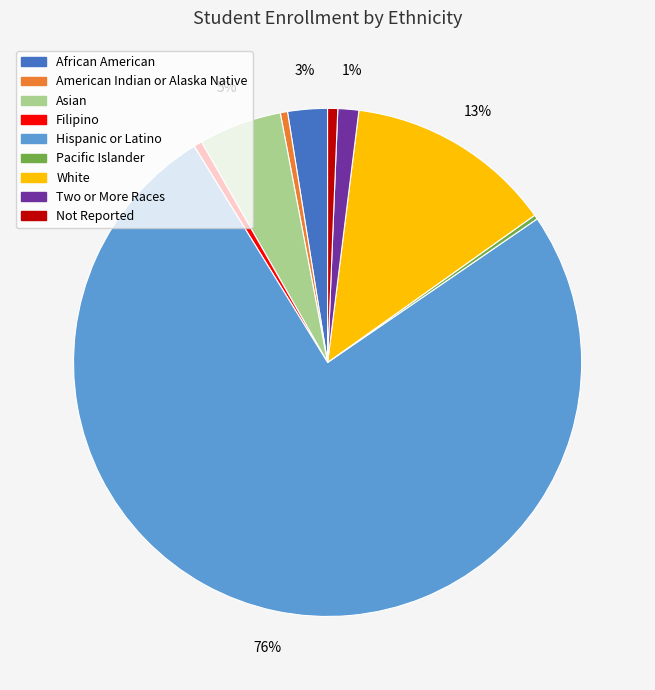

What is the ratio of the value at Not Reported to the value at African American?

0.3